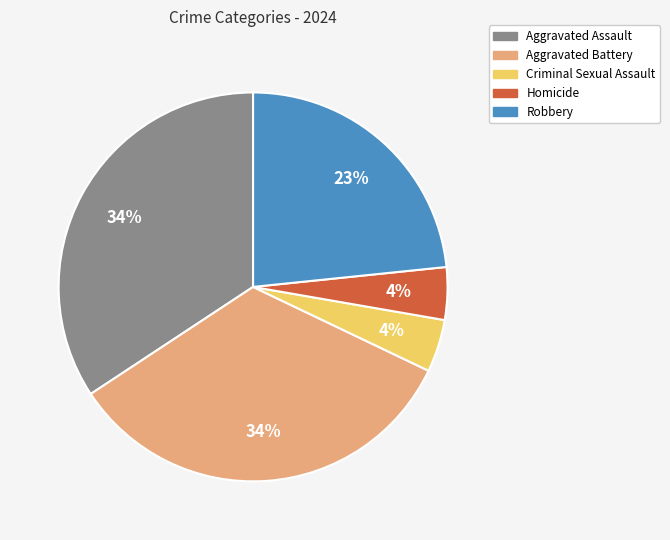

What percentage is the Aggravated Assault slice, to the nearest percent?

34%